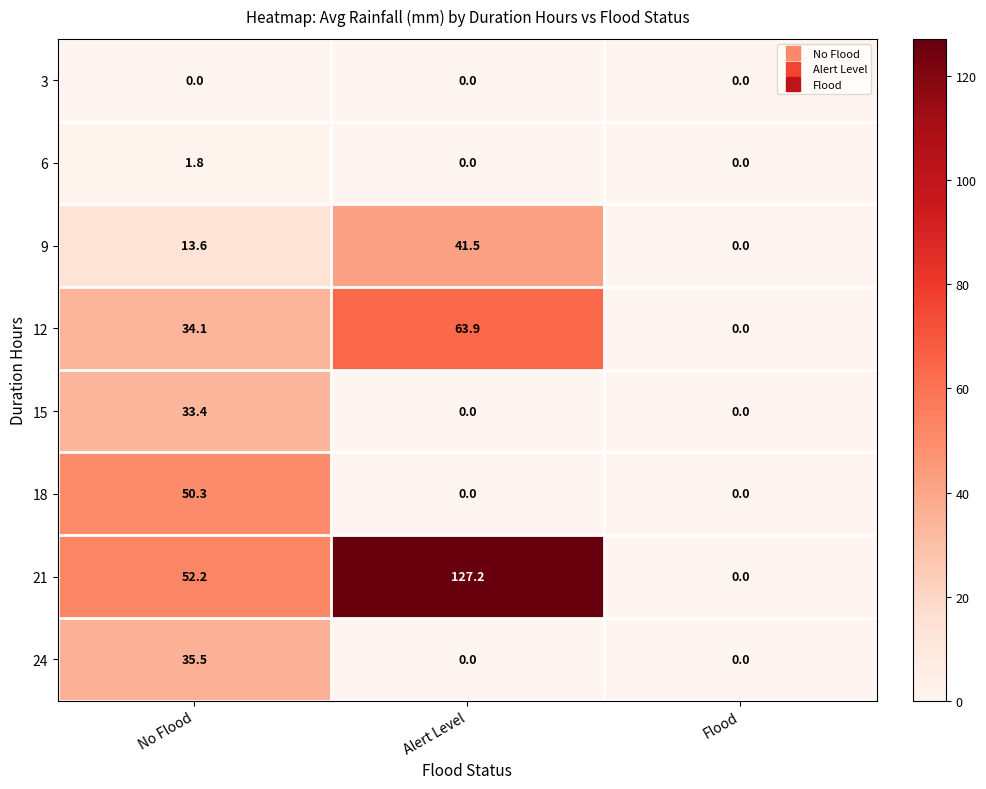

How many data points in 9 are less than 13?

1